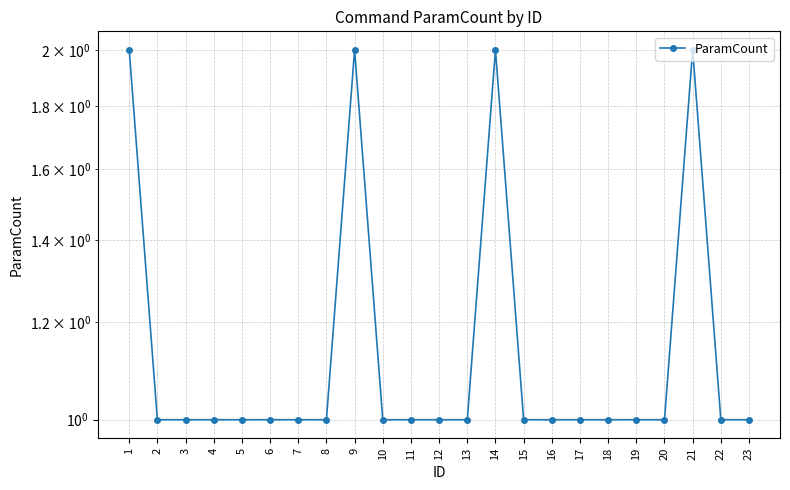

List the labels in order of value, largest first.

1, 9, 14, 21, 2, 3, 4, 5, 6, 7, 8, 10, 11, 12, 13, 15, 16, 17, 18, 19, 20, 22, 23